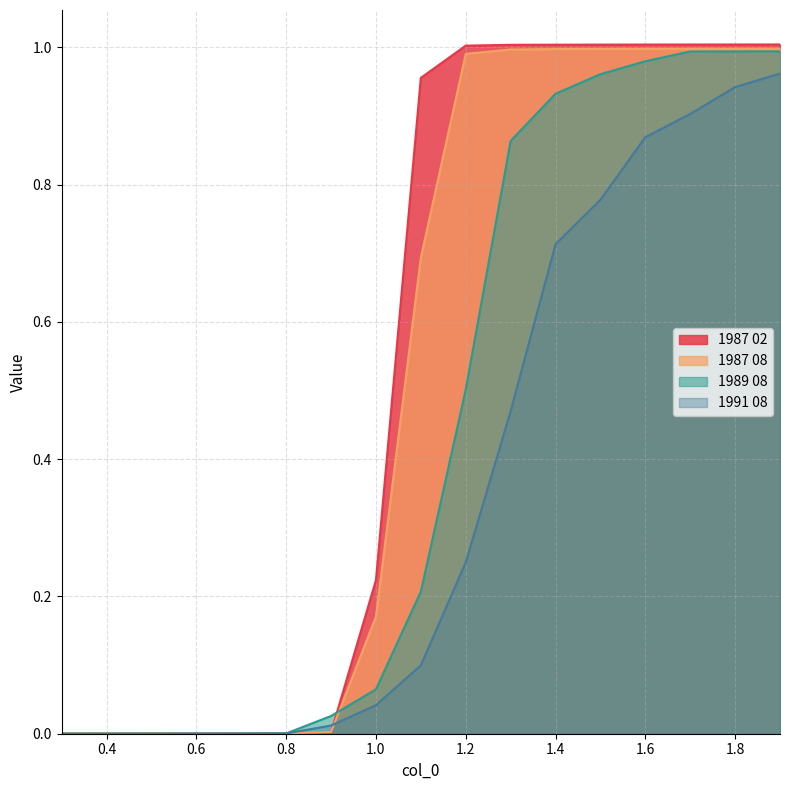

Where do 1987 02 and 1991 08 first cross each other?

0.8 and 0.9